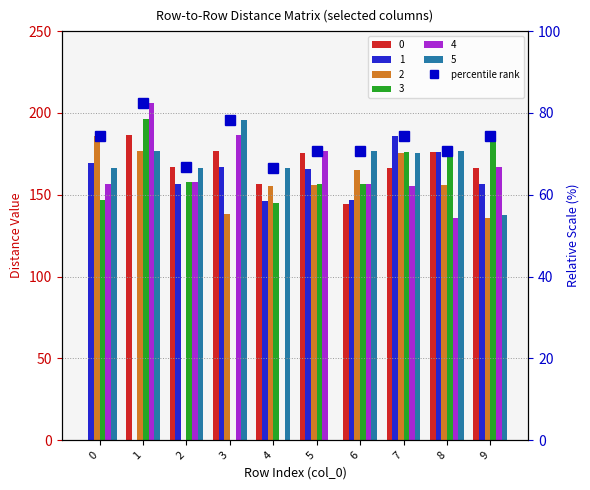

Reading left to right, extract all data points from this chart.

0=74.4	1=82.3	2=66.7	3=78.3	4=66.4	5=70.7	6=70.6	7=74.4	8=70.6	9=74.3